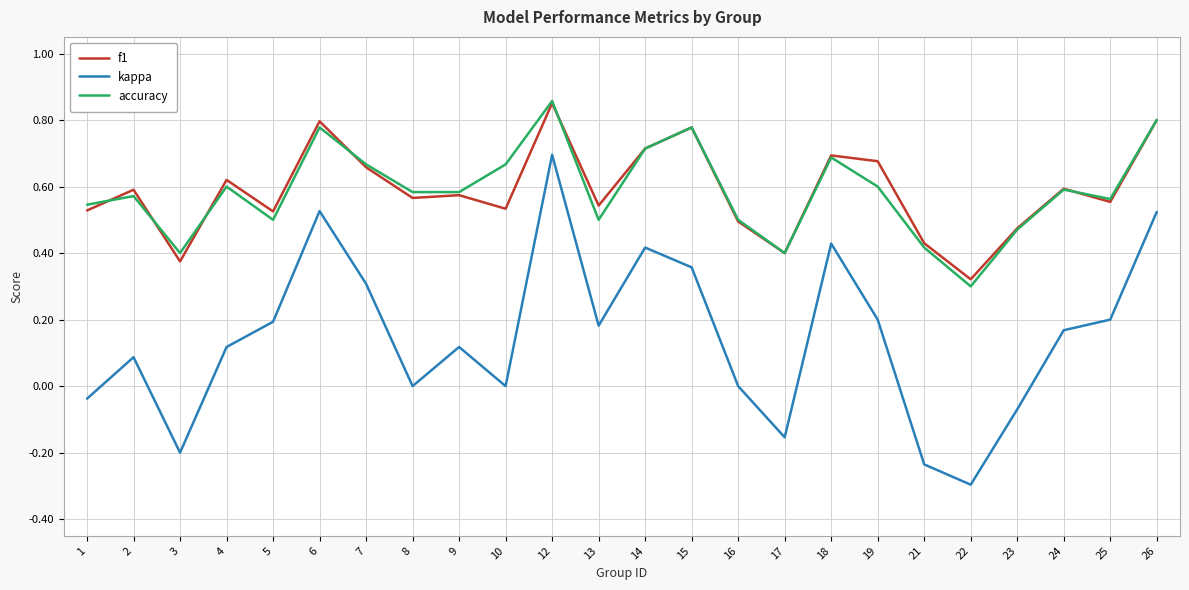

The value of f1 at 24 is 0.9. True or false?

False